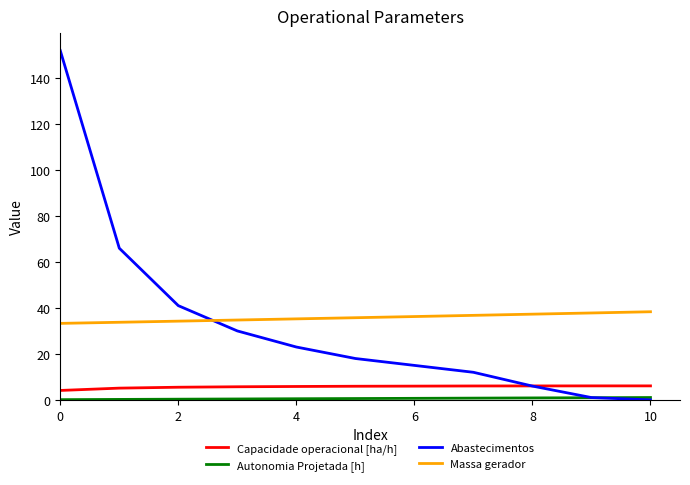

Which series has the largest range (max minus min)?

Abastecimentos